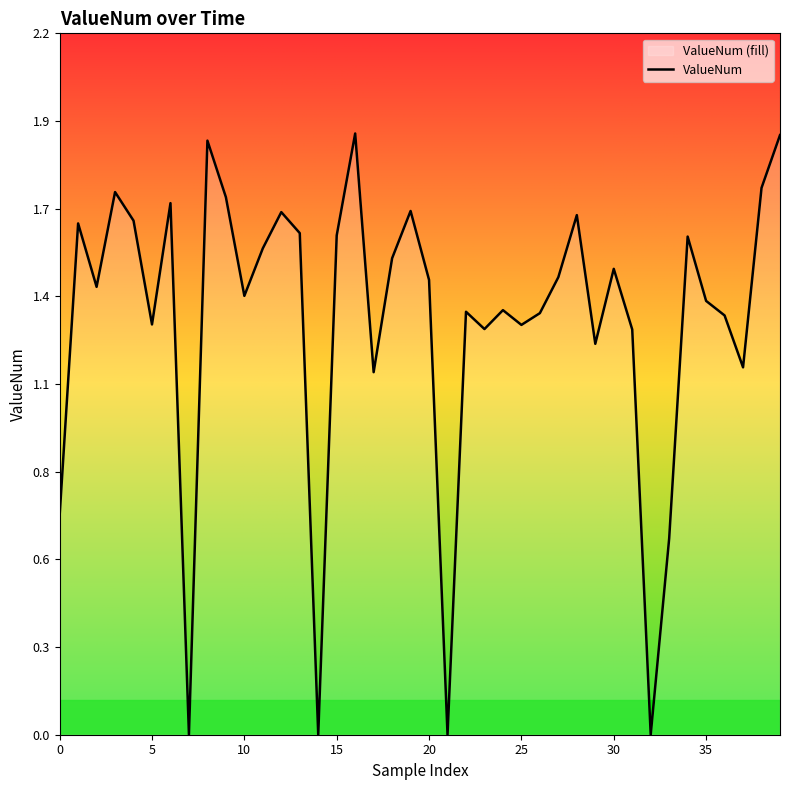

What is the label of the 22nd point from the right?

18